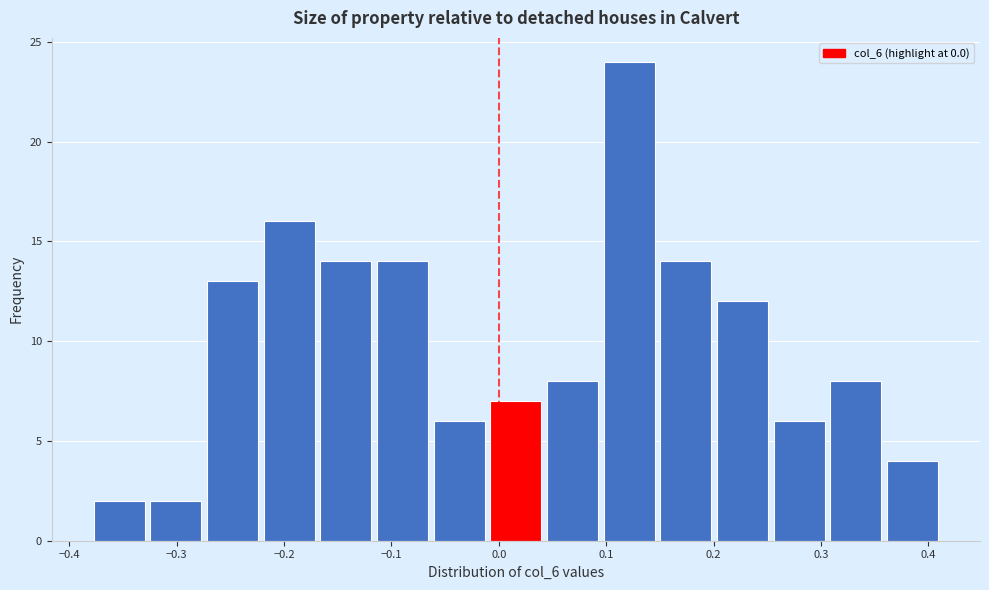

Which range on the x-axis has the tallest bar?

0.10 to 0.15